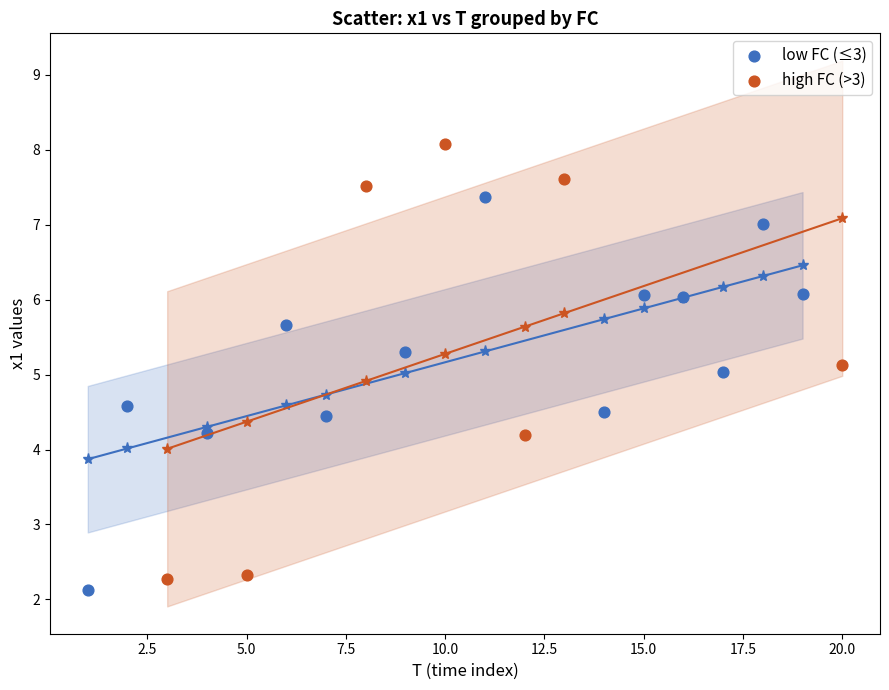

Which series has the widest spread of Y values?

high FC (>3)